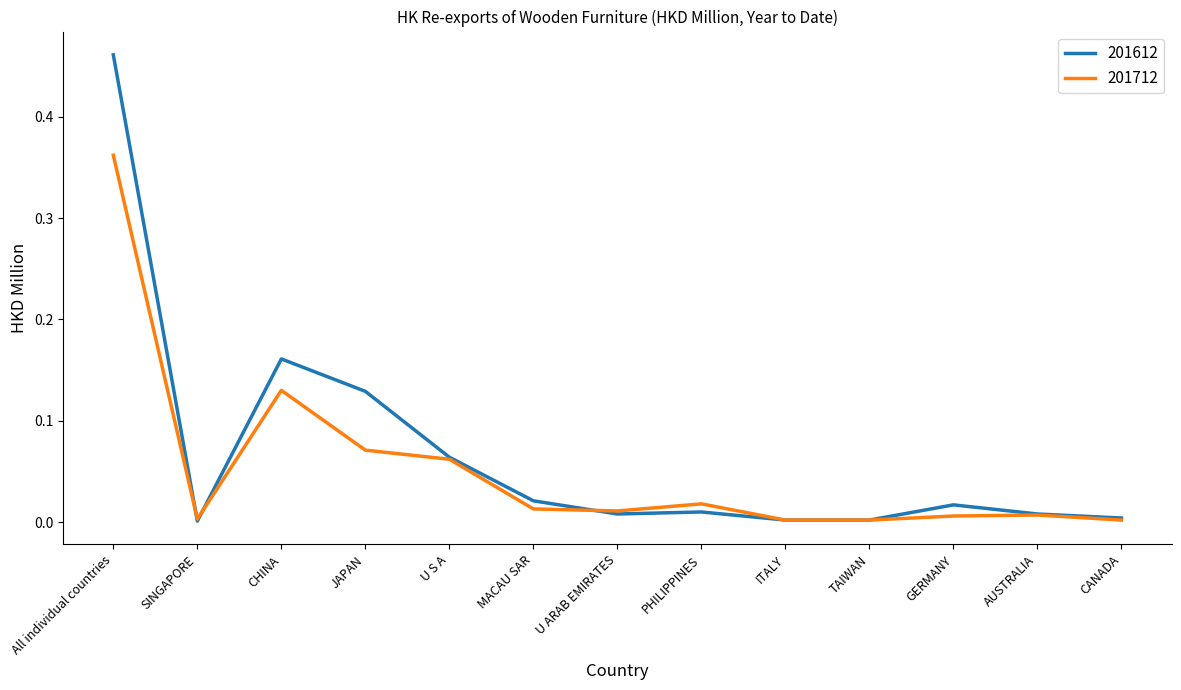

Rank the series at JAPAN from highest to lowest value.

201612, 201712